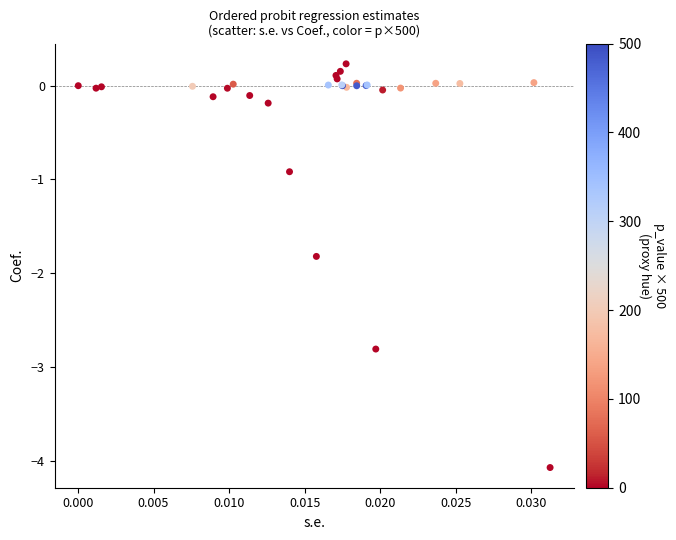

What Y value in the scatter plot is closest to -1?

-0.9